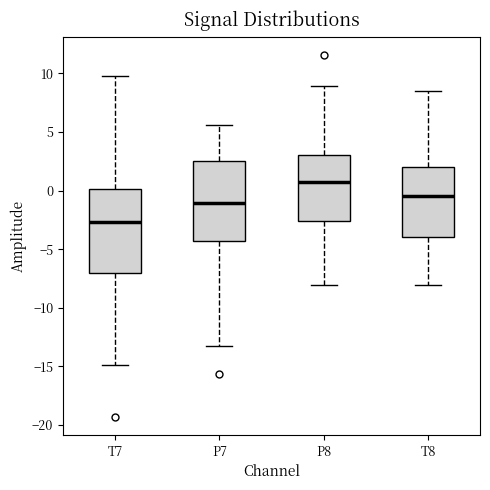

Reading left to right, read every box against the y-axis: the position of its median line, the range the box covers, and the ends of its whiskers. The values are not printed on the chart, so give them approximately, as read against the axis.

T7: median -2.5, box -7.0 to 0.0, whiskers -15.0 to 9.5
P7: median -1.0, box -4.5 to 2.5, whiskers -13.0 to 5.5
P8: median 0.5, box -2.5 to 3.0, whiskers -8.0 to 9.0
T8: median -0.5, box -4.0 to 2.0, whiskers -8.0 to 8.5